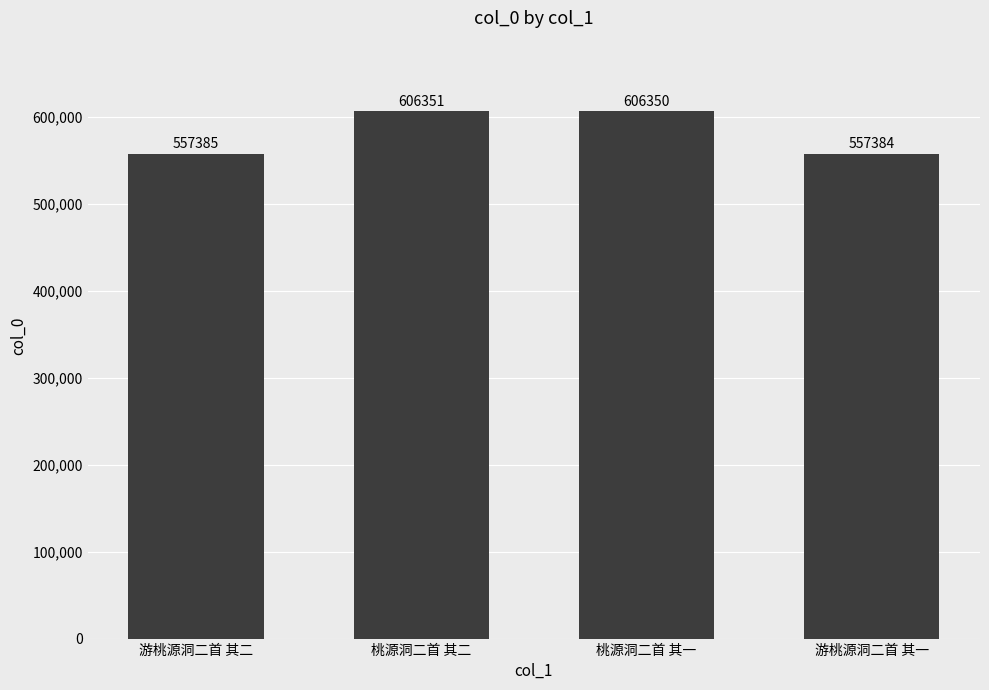

Does the chart contain any negative values?

No